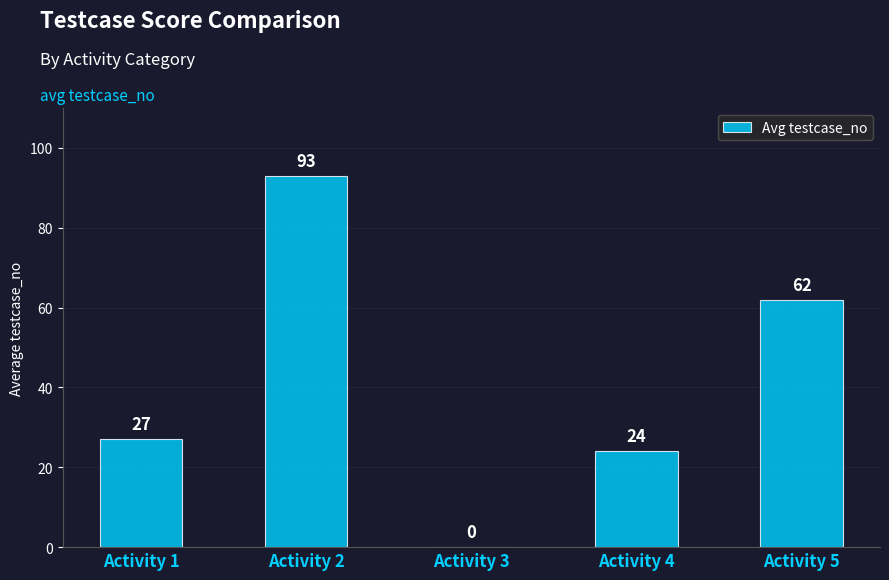

True or false: the data shows 15 at Activity 5.

False